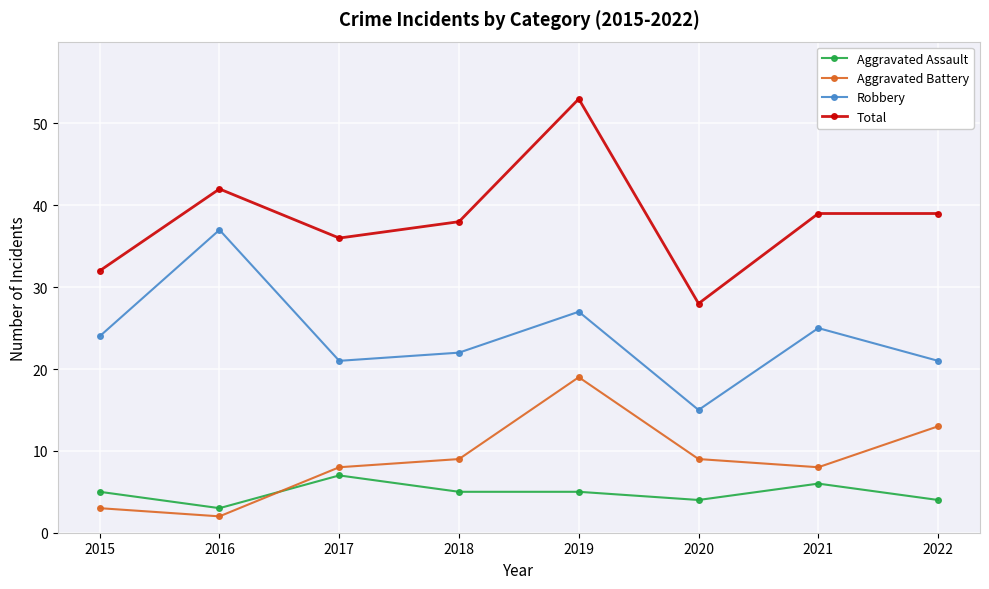

True or false: Total and Robbery cross at least once.

False